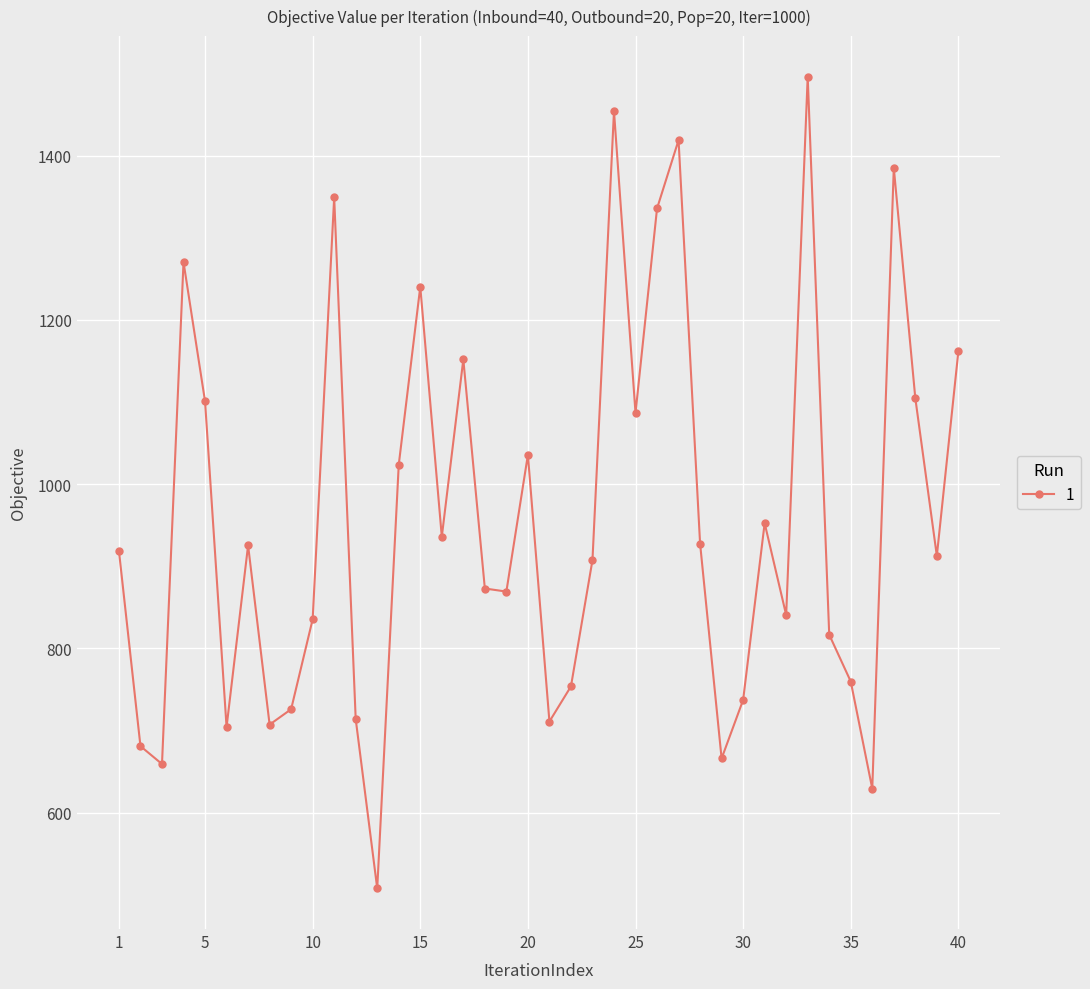

What is the sum of all values?

38289.0